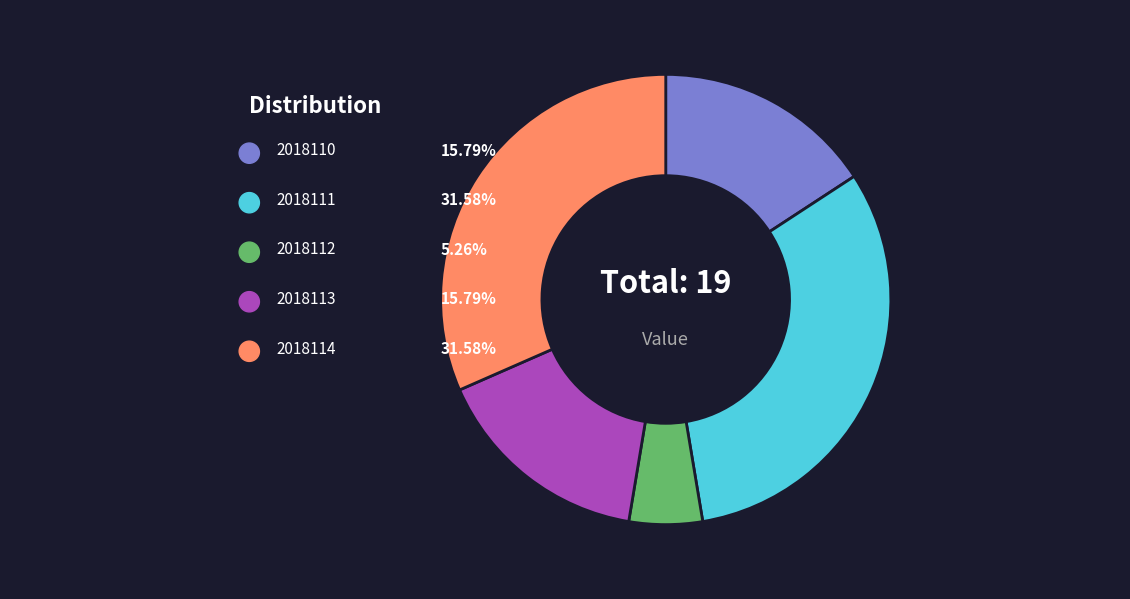

Does 2018114 account for over 50% of the chart?

No